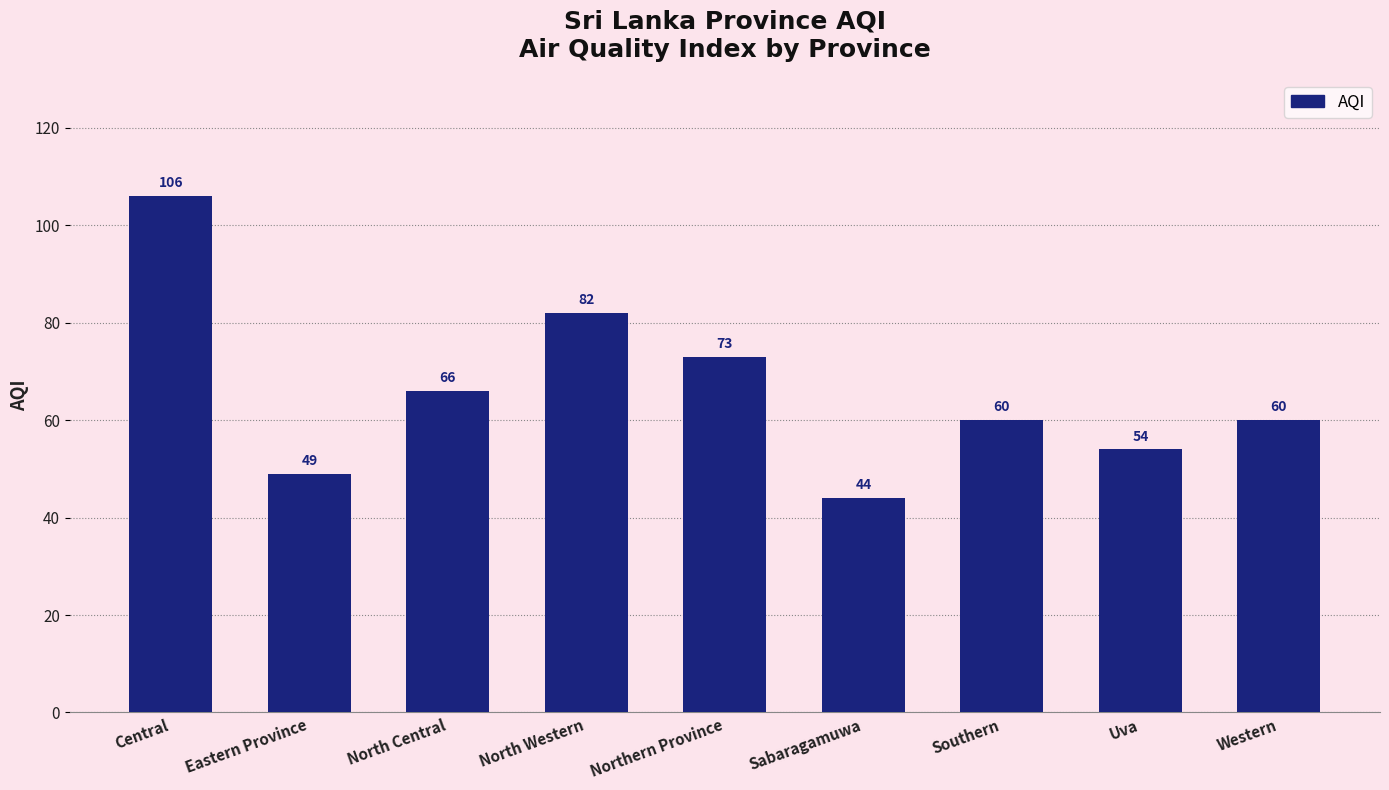

True or false: the data shows 54 at Uva.

True